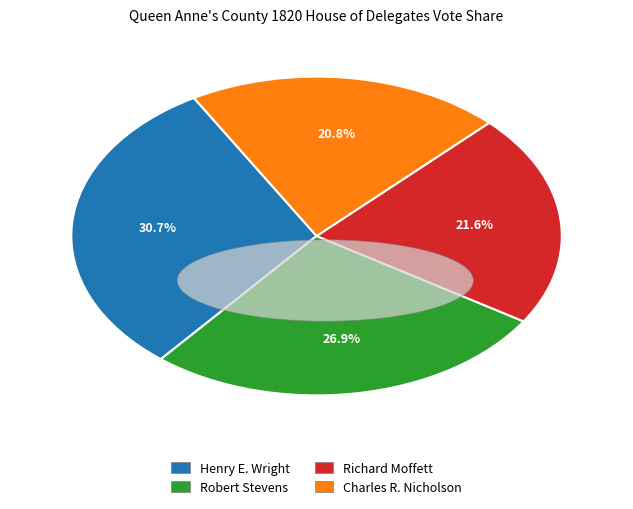

Rank the categories by value from highest to lowest.

Henry E. Wright, Robert Stevens, Richard Moffett, Charles R. Nicholson